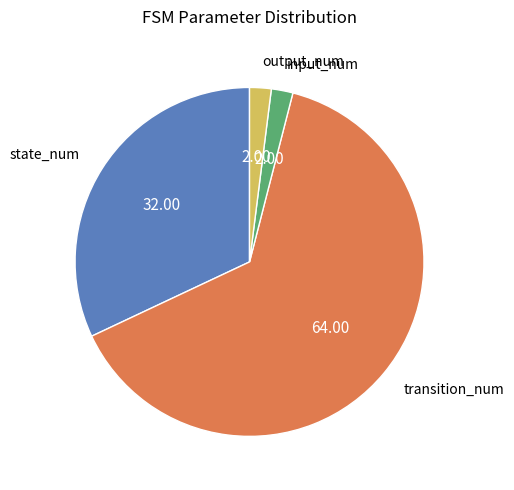

Does any single category account for the majority?

Yes